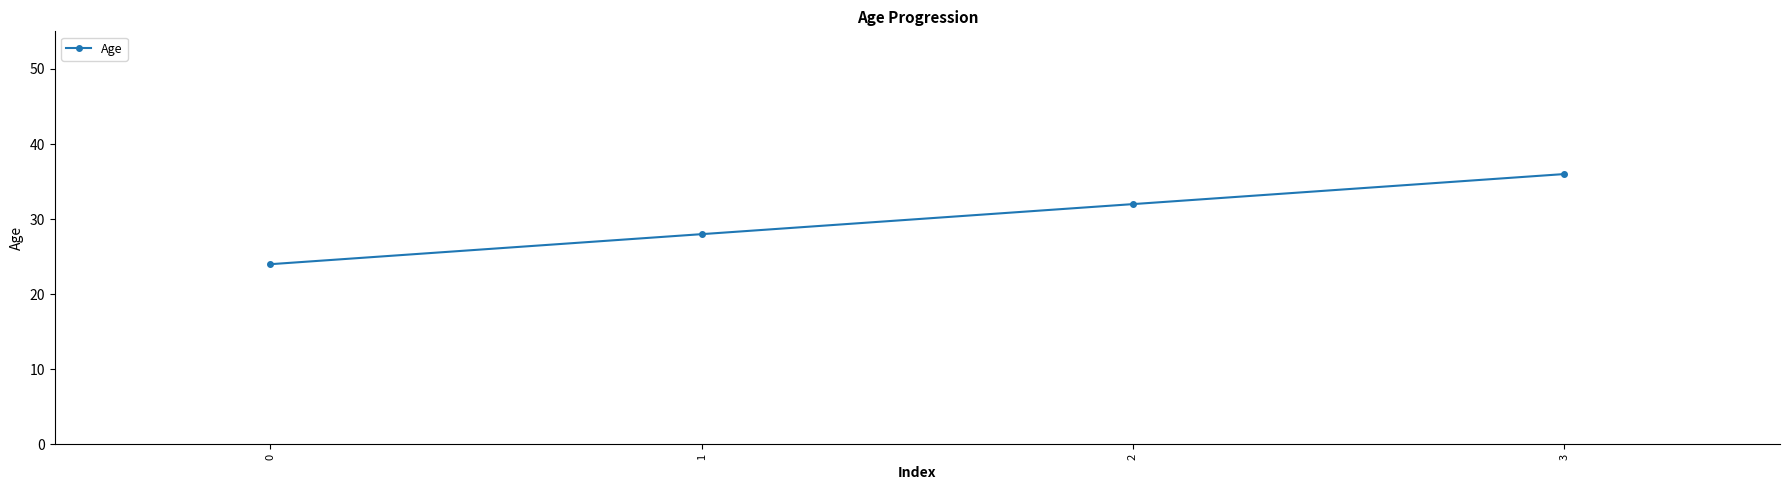

Which label corresponds to the largest value in the chart?

3